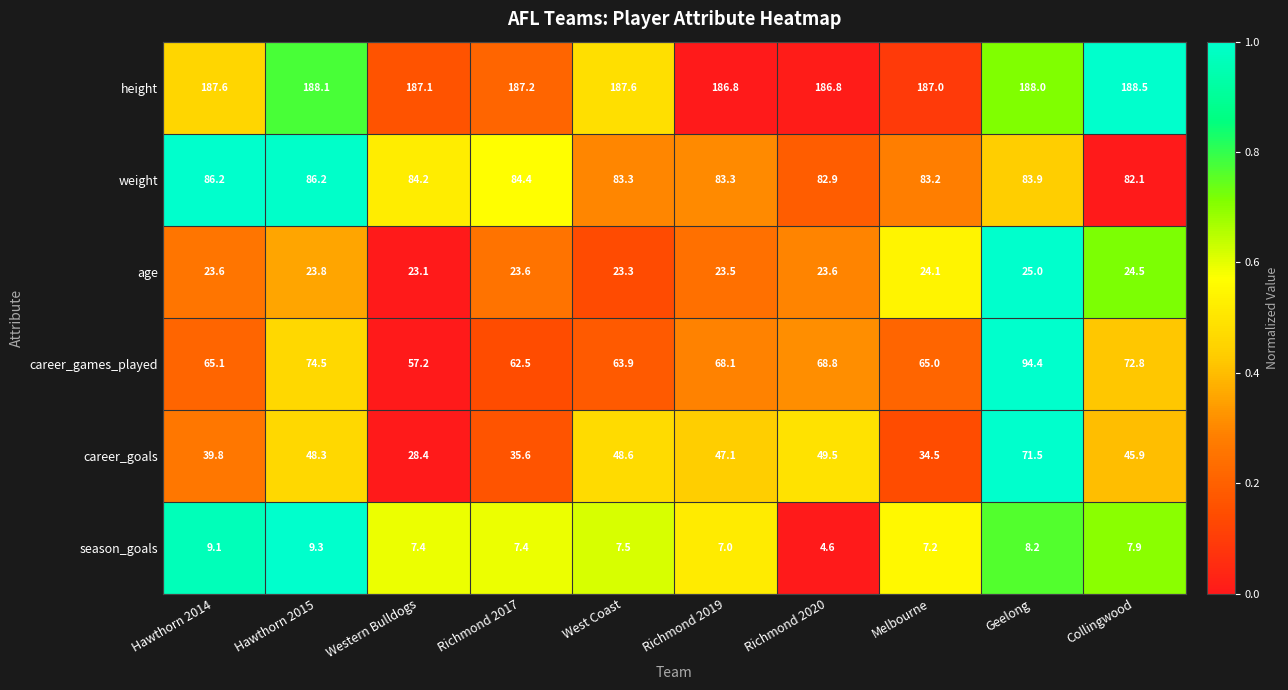

What is the spread (max minus min) of values at West Coast?

180.1